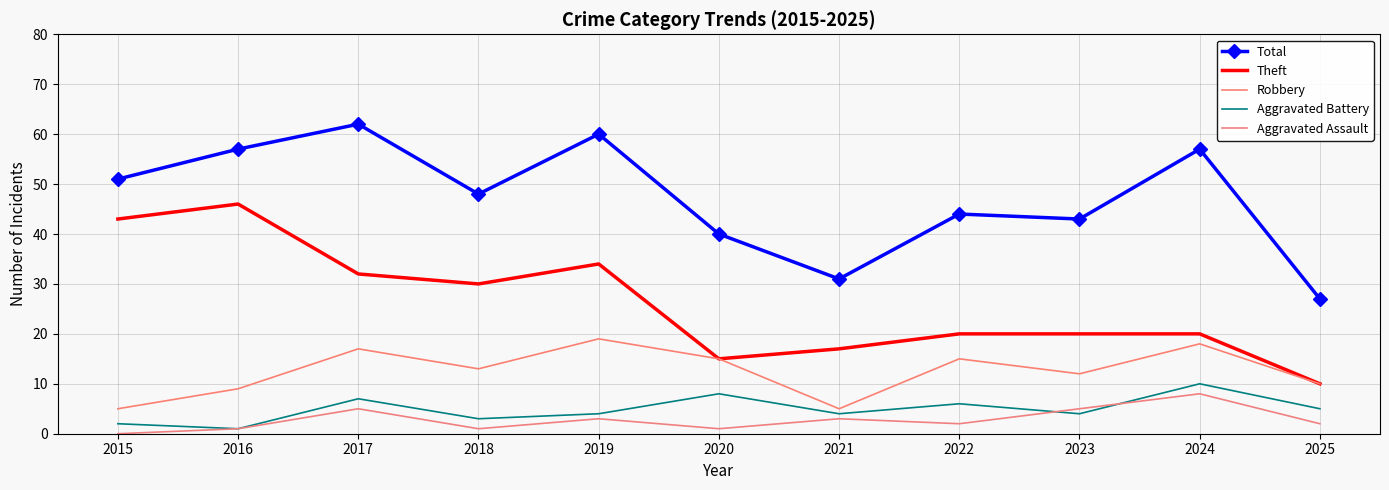

What is the difference between the maximum and minimum values in the Robbery series?

14